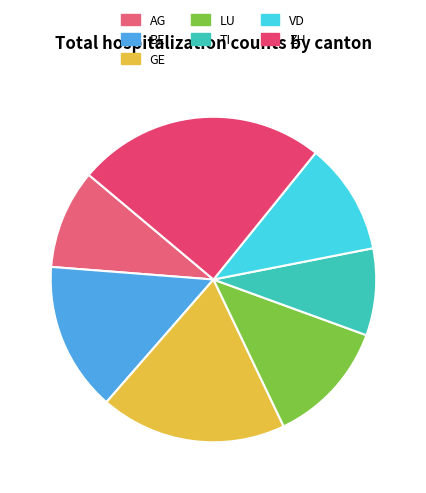

Is there a majority slice in this chart?

No